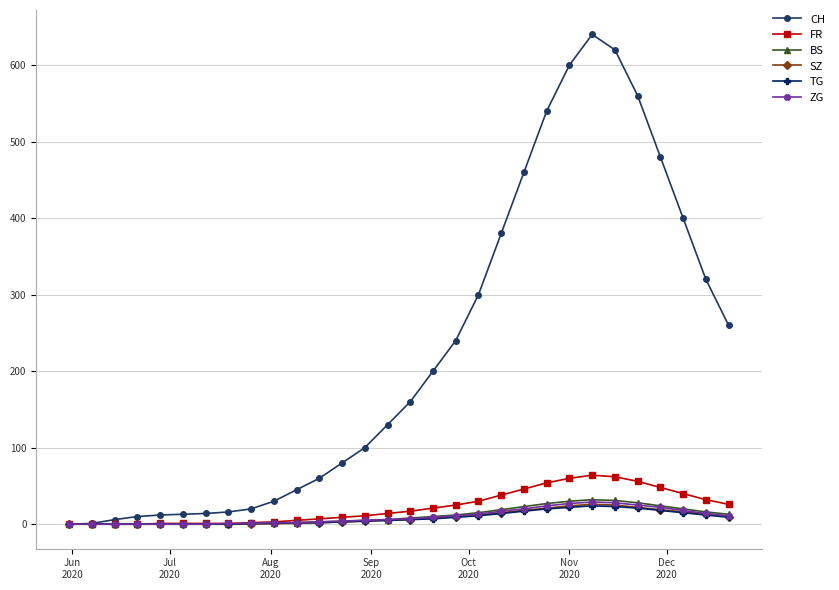

How many data points does each series have?

30